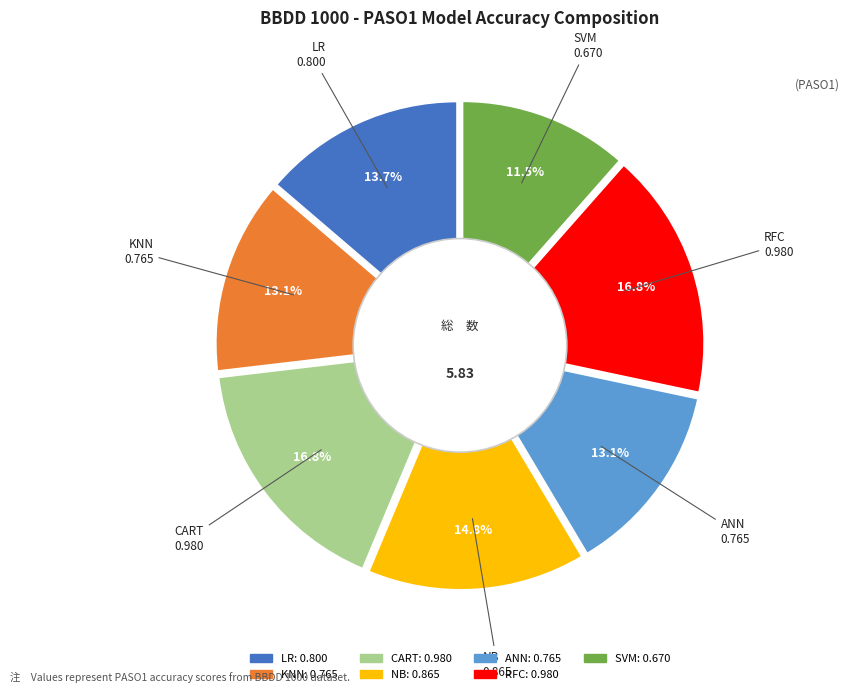

True or false: ANN accounts for 25% of the total.

False